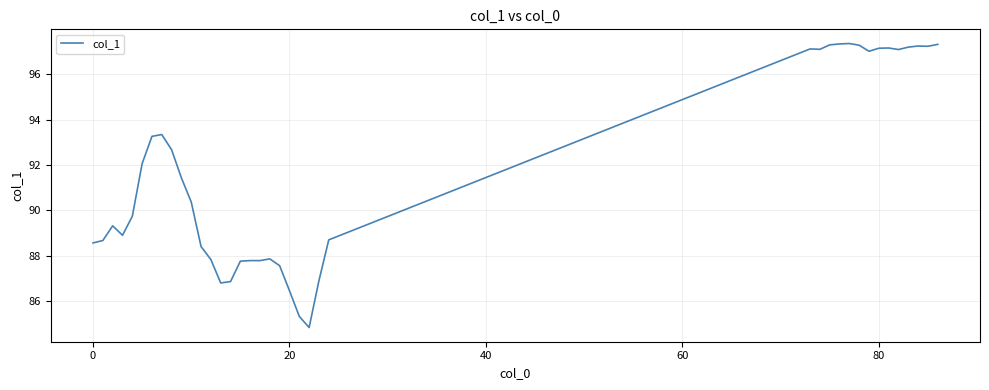

What is the difference between the maximum and minimum values?

12.5